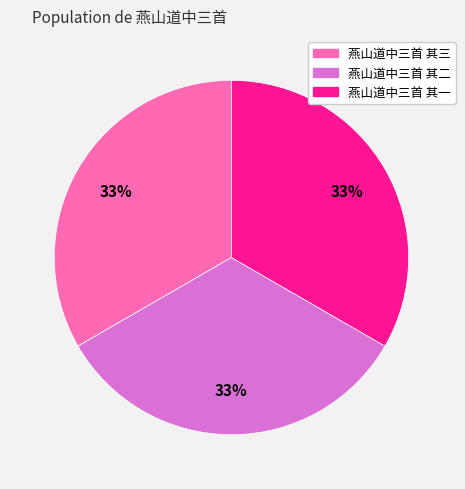

To the nearest percent, what portion does 燕山道中三首 其一 represent?

33%